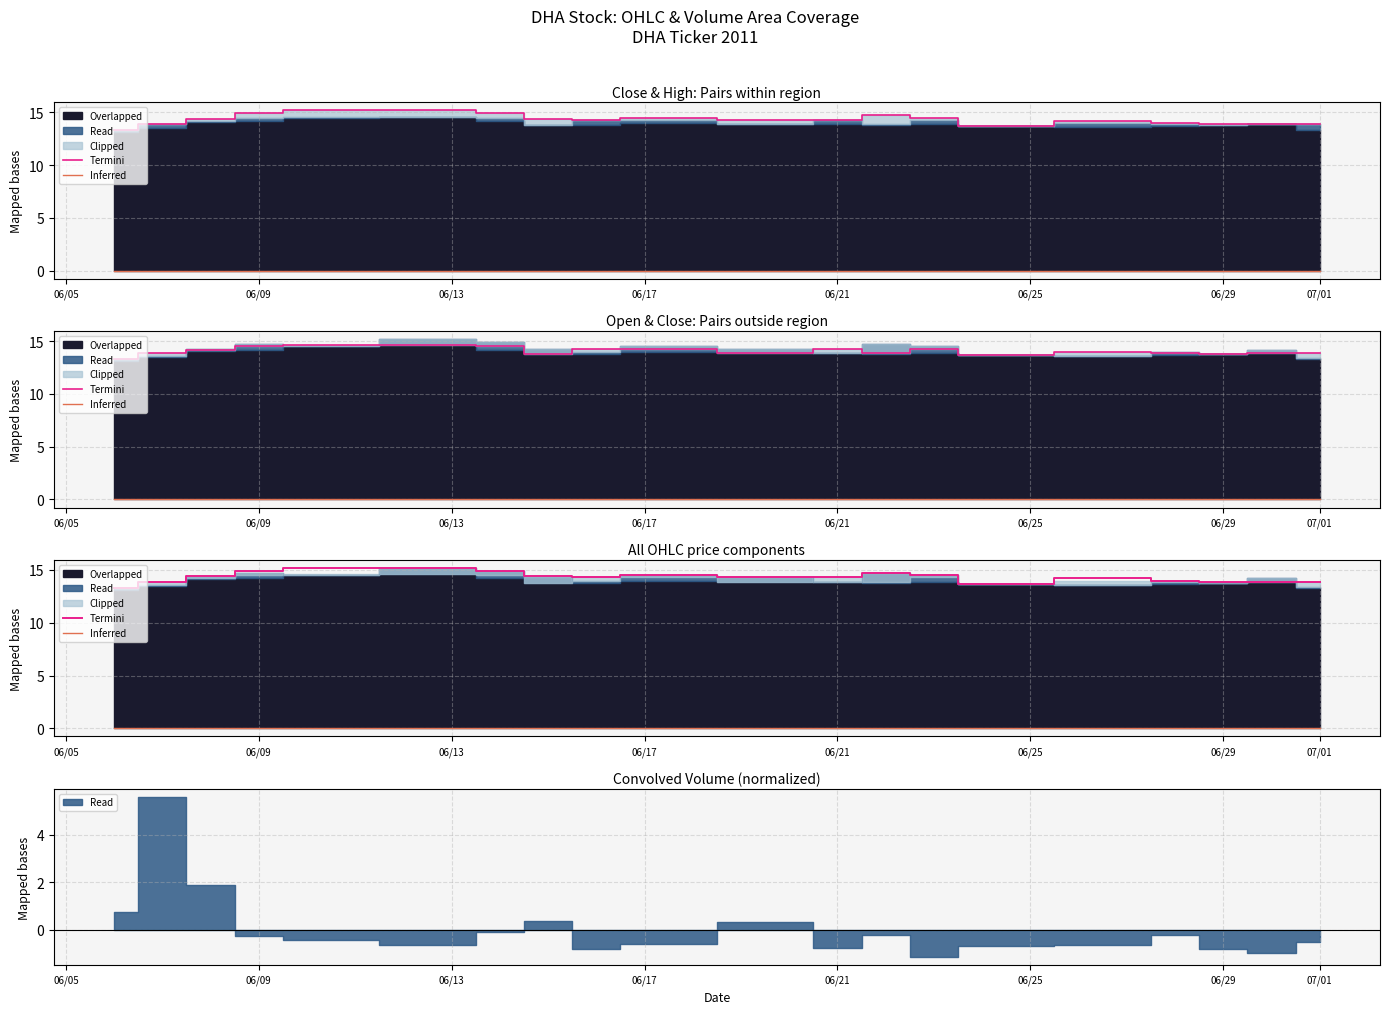

What is the value of the Termini point at the 6th from the left?

15.2